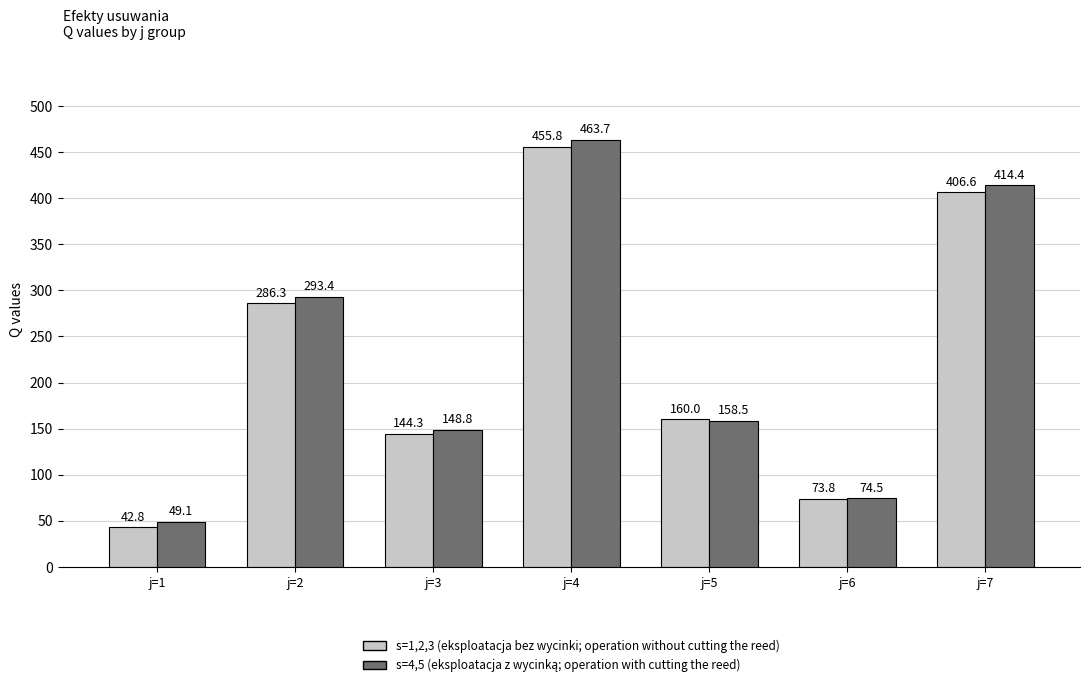

Which category has the highest value across all series?

j=4